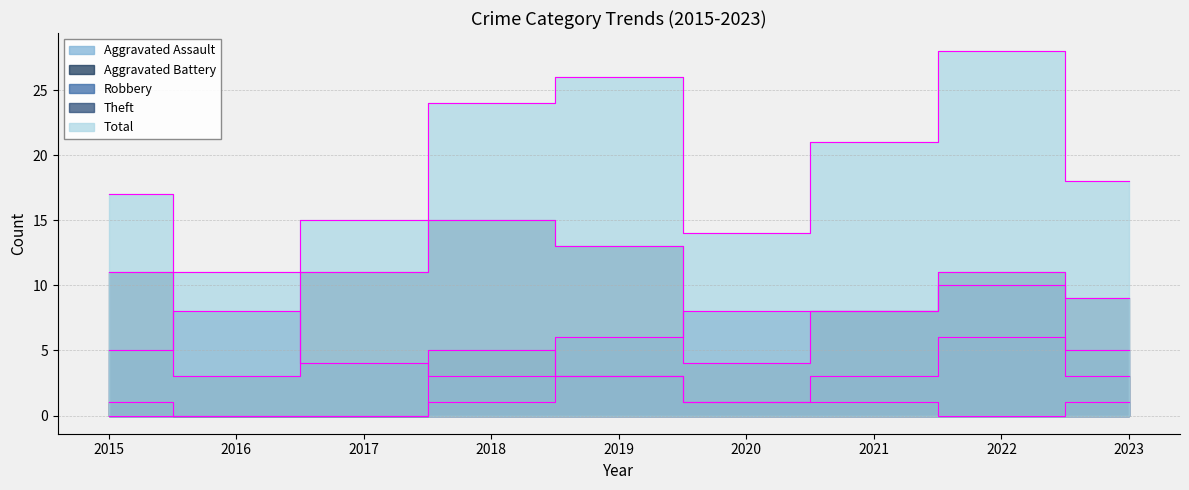

Where is the first local maximum for Aggravated Assault?

2019